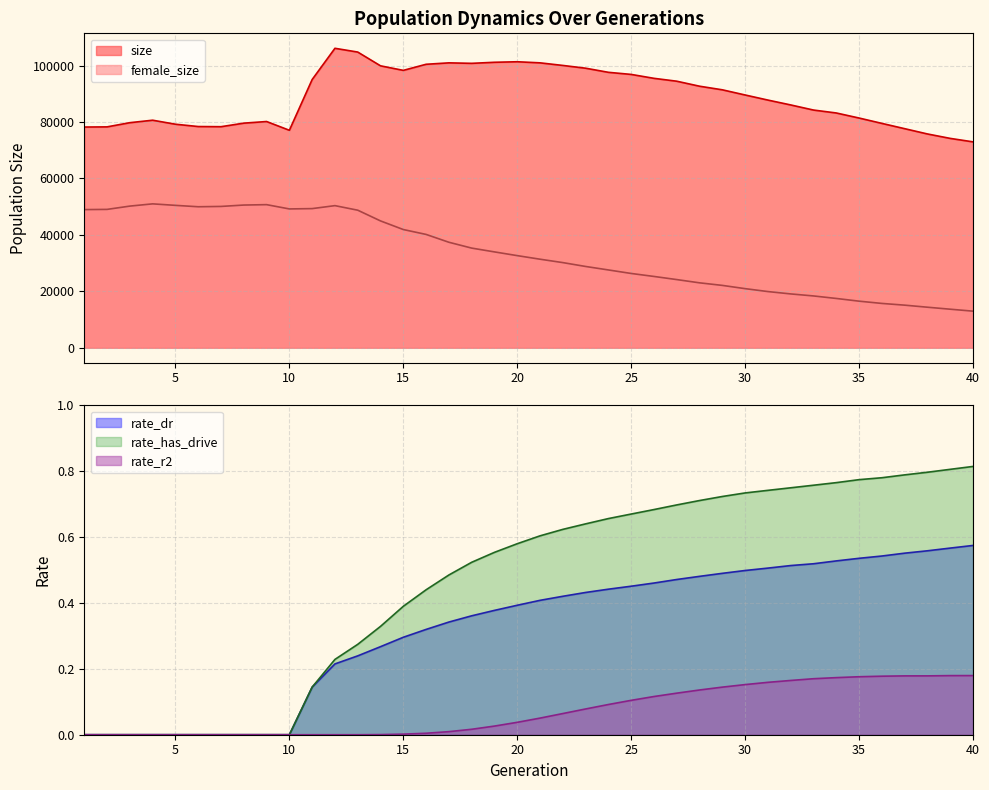

At which category is the sum across all series the highest?

12